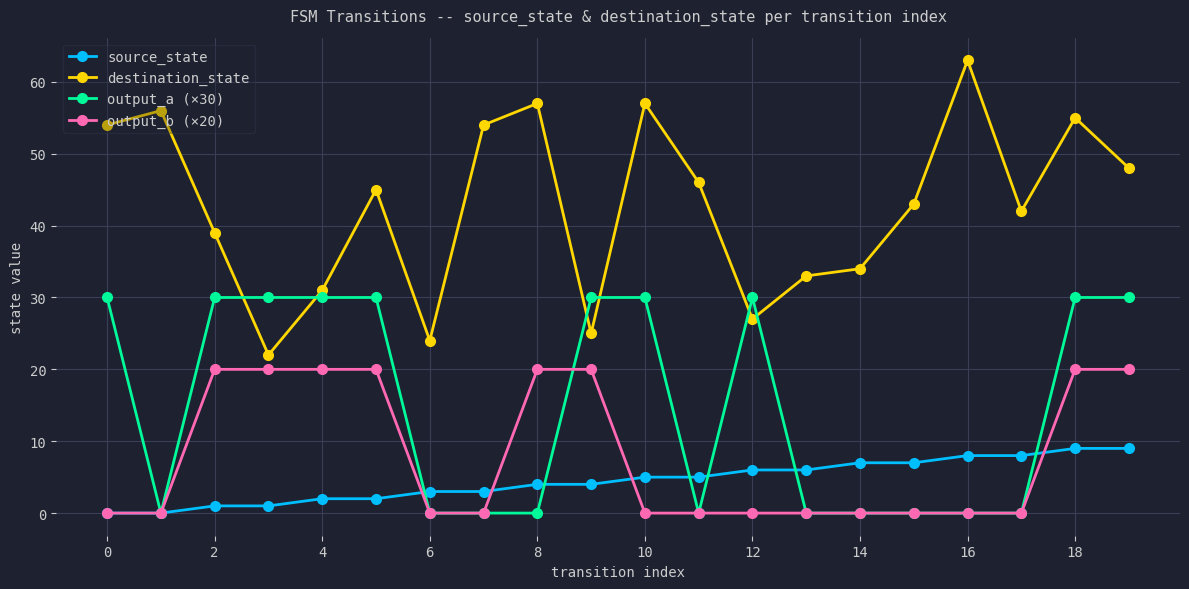

Which series has the widest spread of values?

destination_state